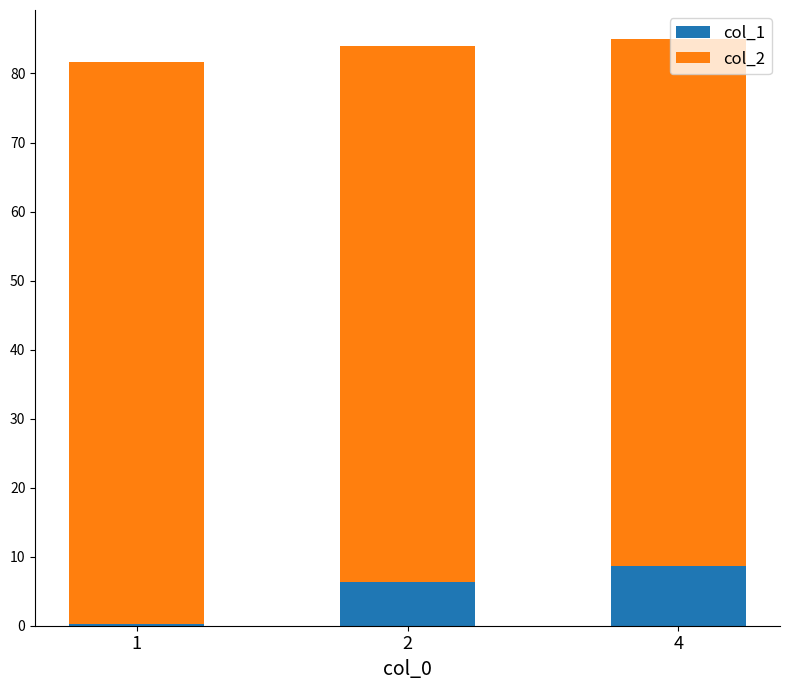

What is the total value across all series at 4?

84.9